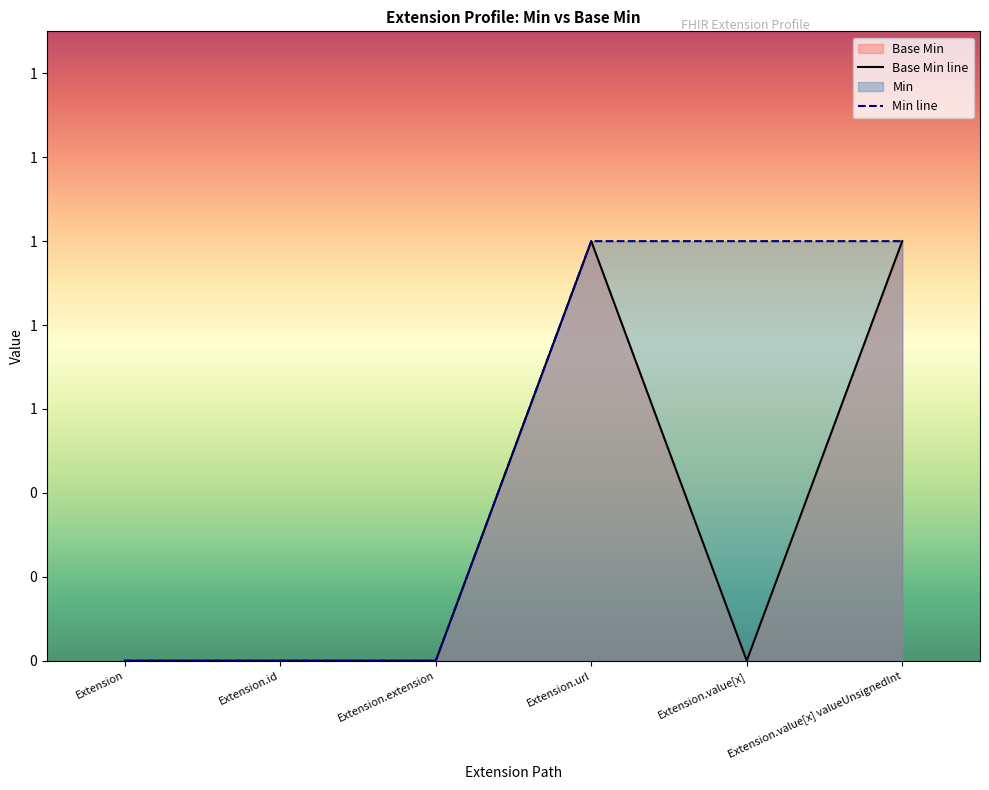

At which category does Base Min line reach its first local peak?

Extension.url